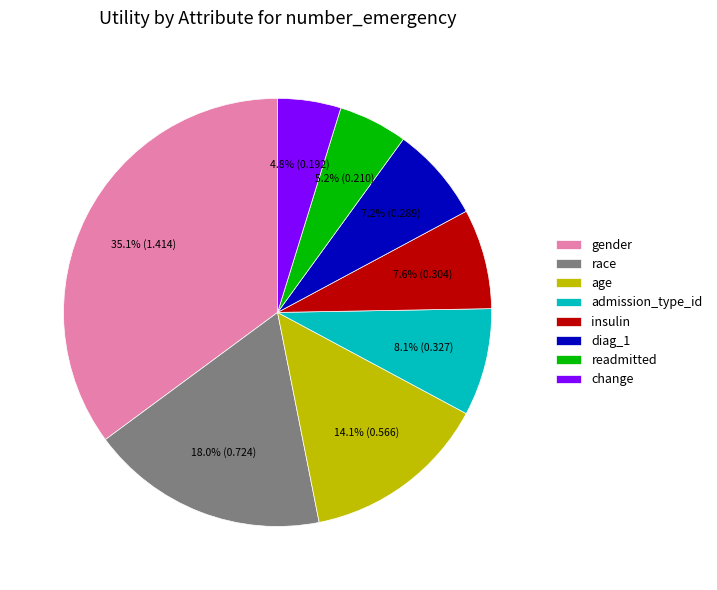

What percentage is NOT represented by admission_type_id?

91.9%